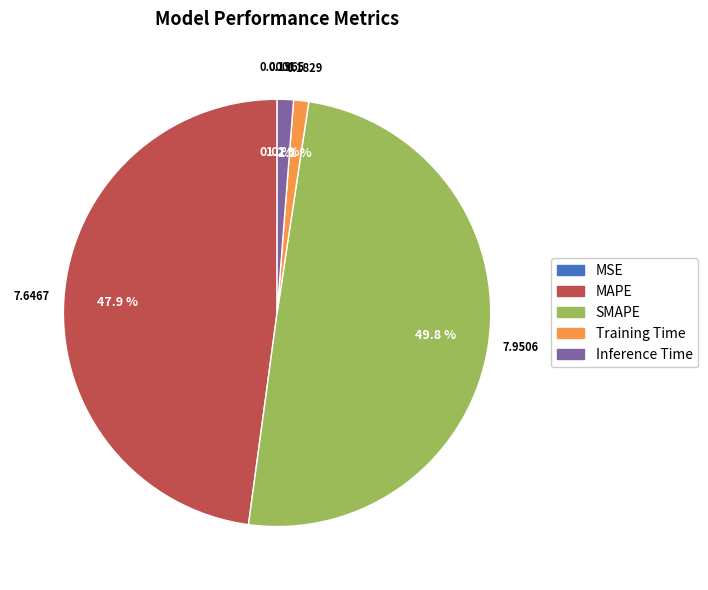

To the nearest percent, what portion does MAPE represent?

48%